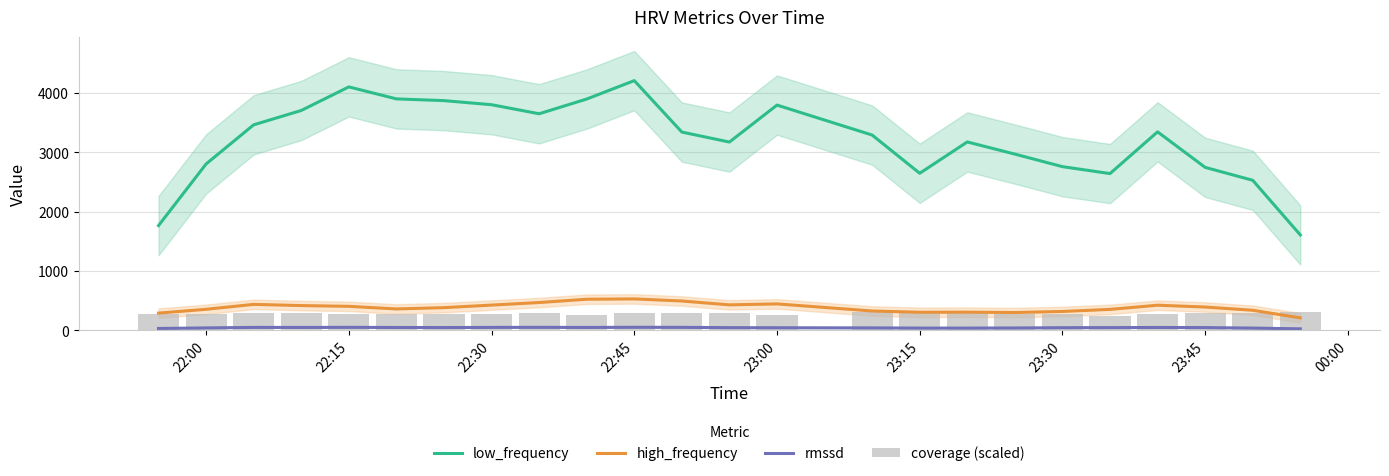

How many values in the high_frequency series are below 390?

12